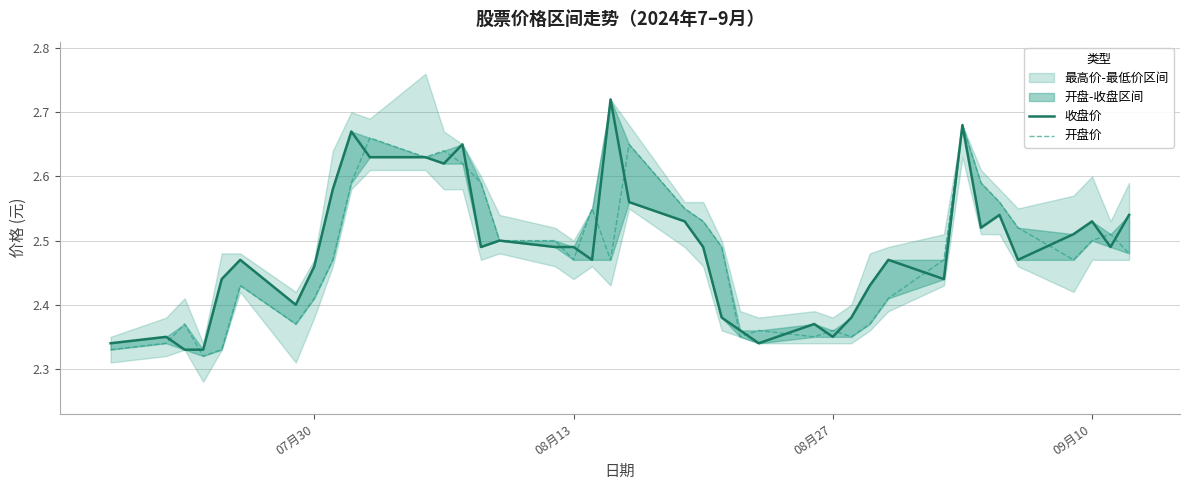

In 开盘价, how many points are higher than both neighbors (excluding endpoints)?

10